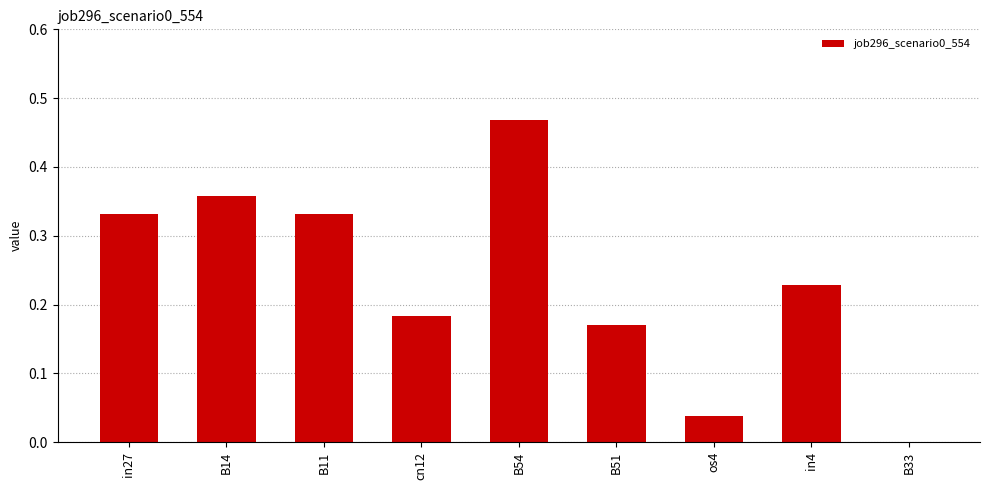

Is it true that the value at in4 is 0.4?

False